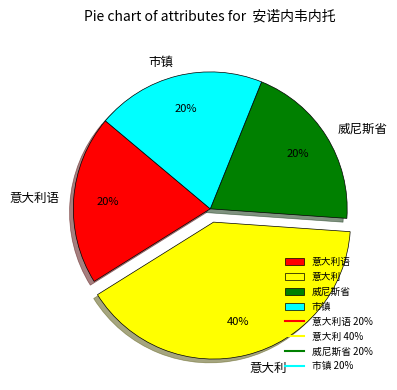

To the nearest percent, what percentage of the pie is 意大利语?

20%